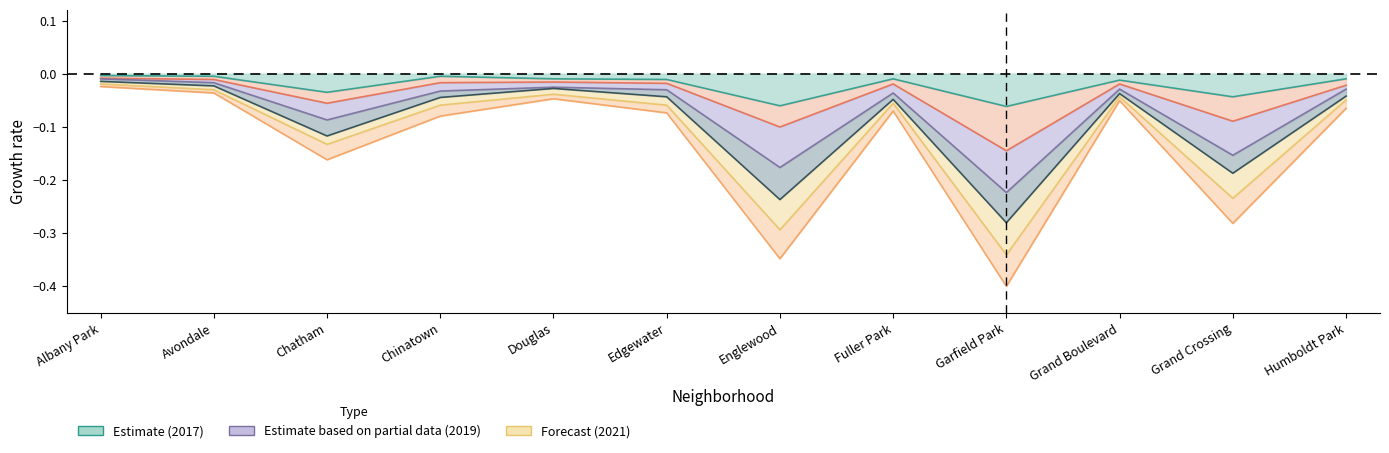

Reading left to right, transcribe all the data shown in this chart.

2022: -0.0	-0.0	-0.2	-0.1	-0.0	-0.1	-0.3	-0.1	-0.4	-0.1	-0.3	-0.1
2021: -0.0	-0.0	-0.1	-0.1	-0.0	-0.1	-0.3	-0.1	-0.3	-0.0	-0.2	-0.0
2019: -0.0	-0.0	-0.1	-0.0	-0.0	-0.0	-0.2	-0.0	-0.3	-0.0	-0.2	-0.0
2017: -0.0	-0.0	-0.0	-0.0	-0.0	-0.0	-0.1	-0.0	-0.1	-0.0	-0.0	-0.0